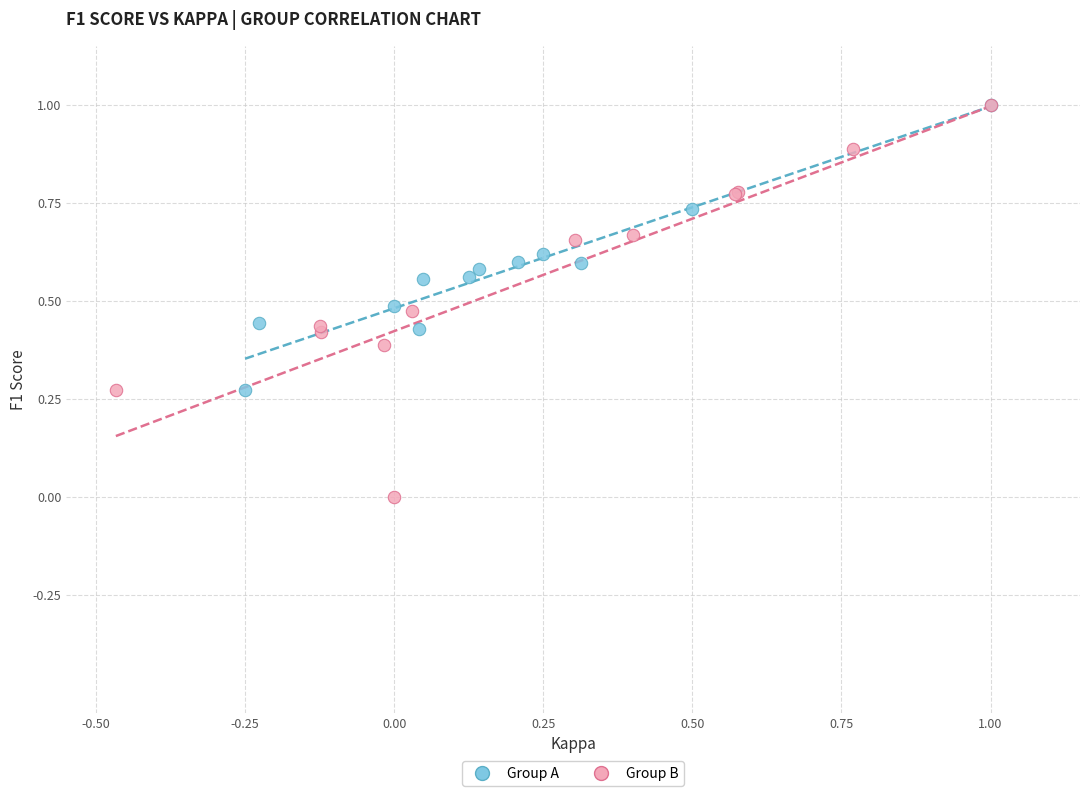

Which series has the largest Y range (max minus min)?

Group B